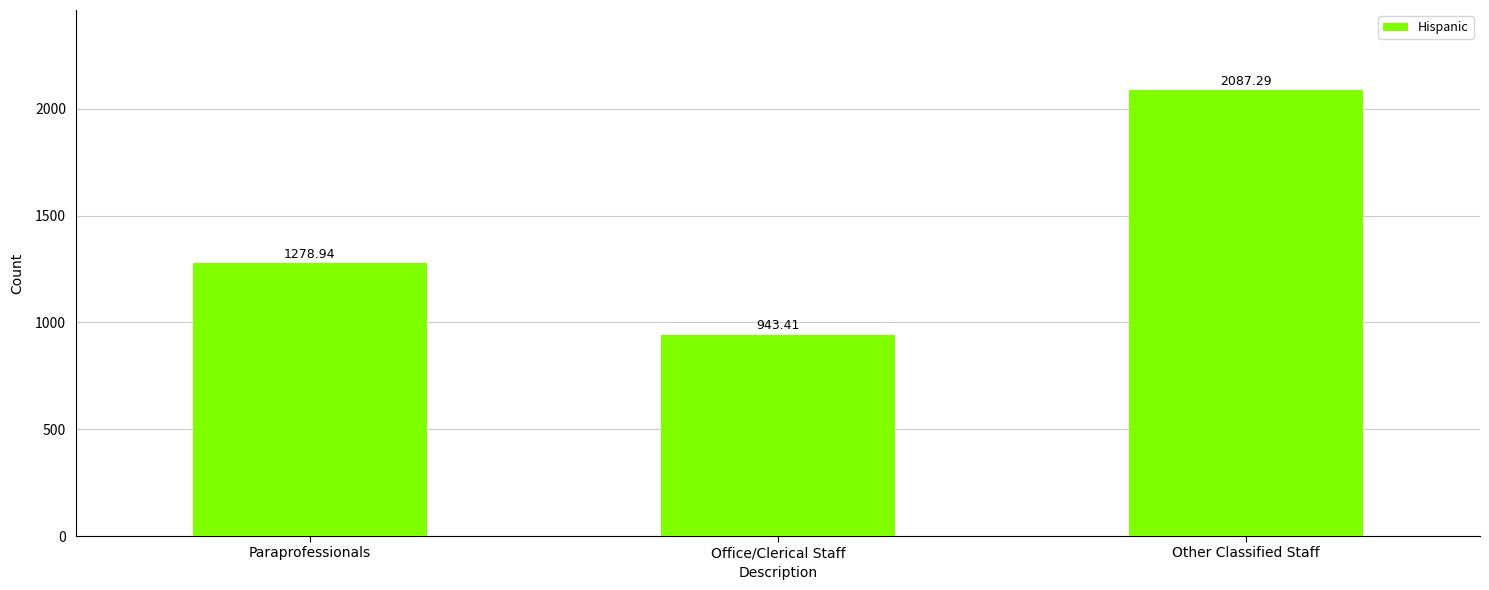

What is the minimum value shown in the chart?

943.4